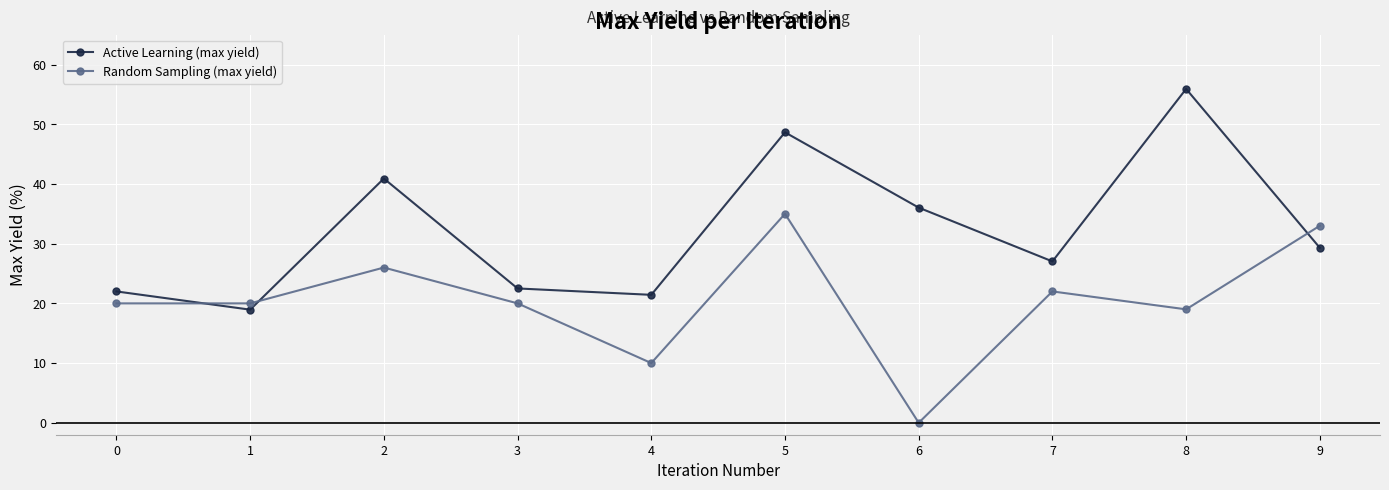

At how many categories does at least one series exceed 7?

10